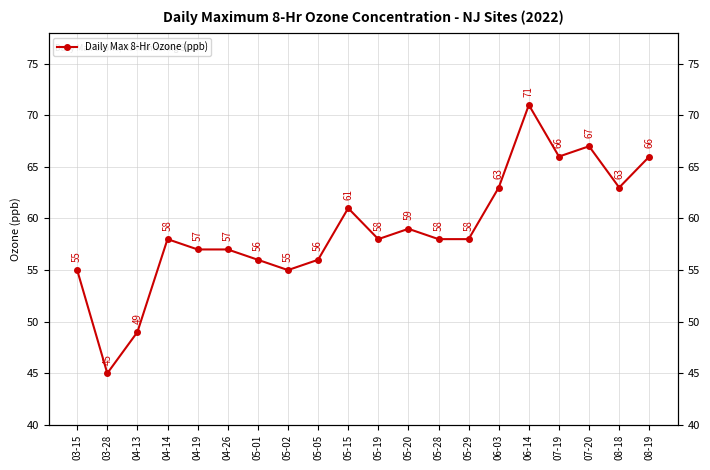

List the labels in order of value, smallest first.

03-28, 04-13, 03-15, 05-02, 05-01, 05-05, 04-19, 04-26, 04-14, 05-19, 05-28, 05-29, 05-20, 05-15, 06-03, 08-18, 07-19, 08-19, 07-20, 06-14